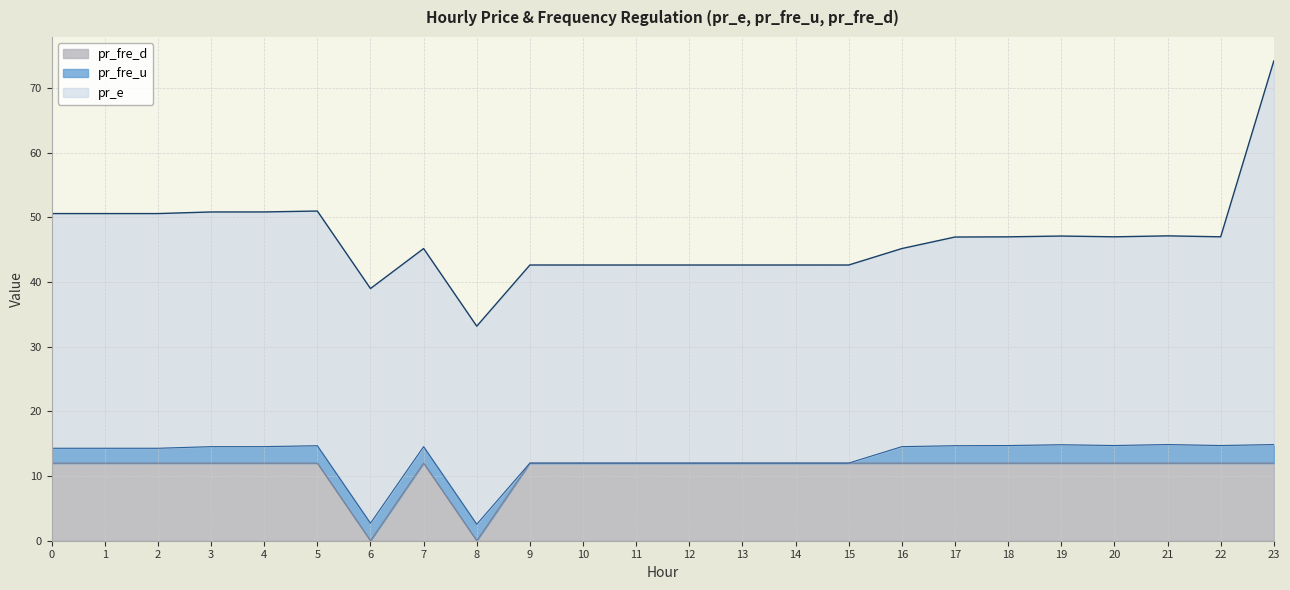

True or false: pr_e and pr_fre_u intersect in this chart.

False